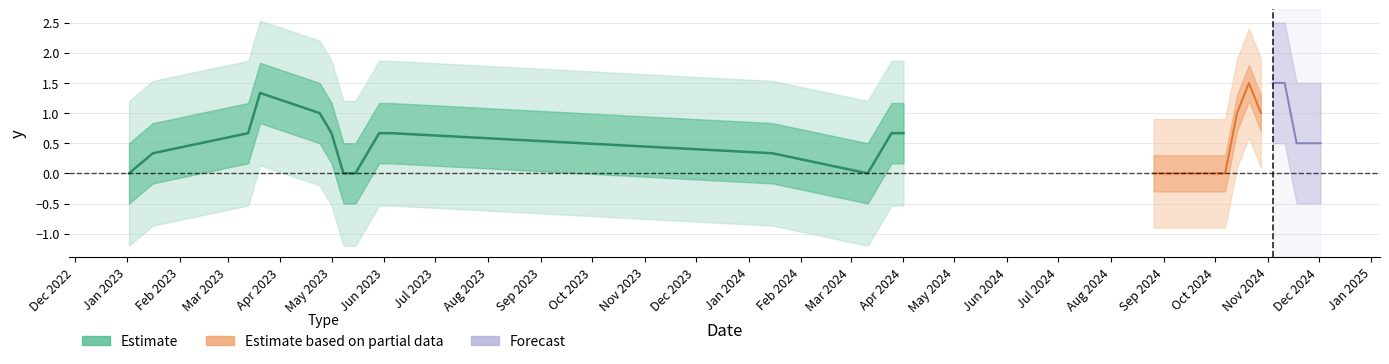

What is the difference between the second highest and second lowest values?

2